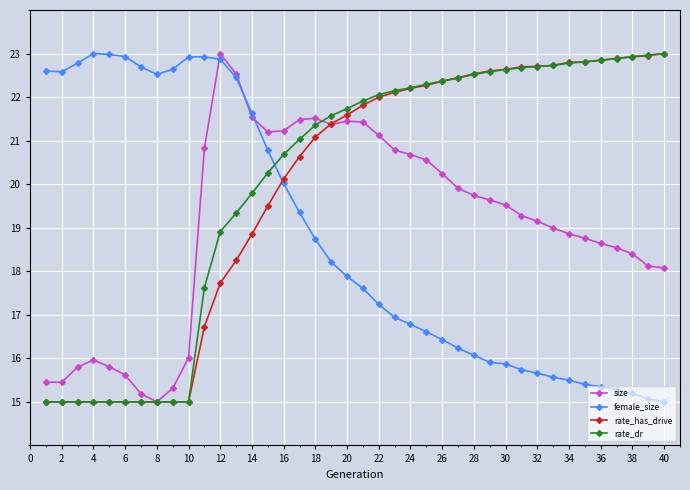

What is the value of the rate_has_drive point at the 35th from the left?

22.8